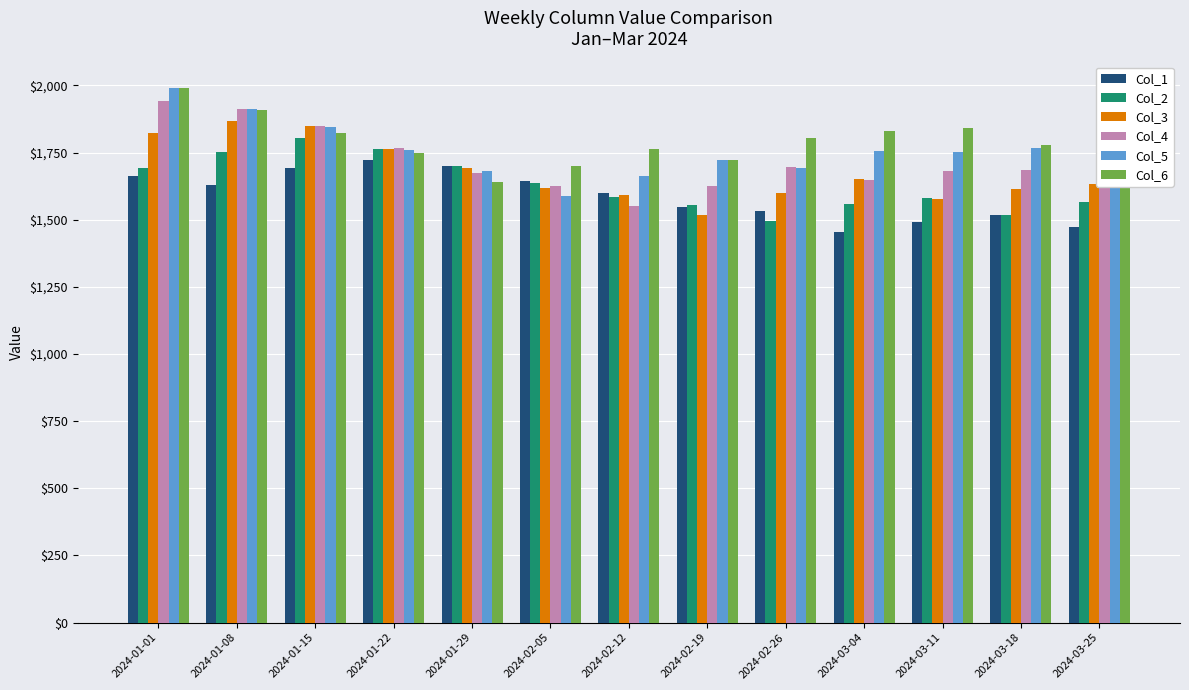

At which label does Col_1 first exceed 1601?

2024-01-01